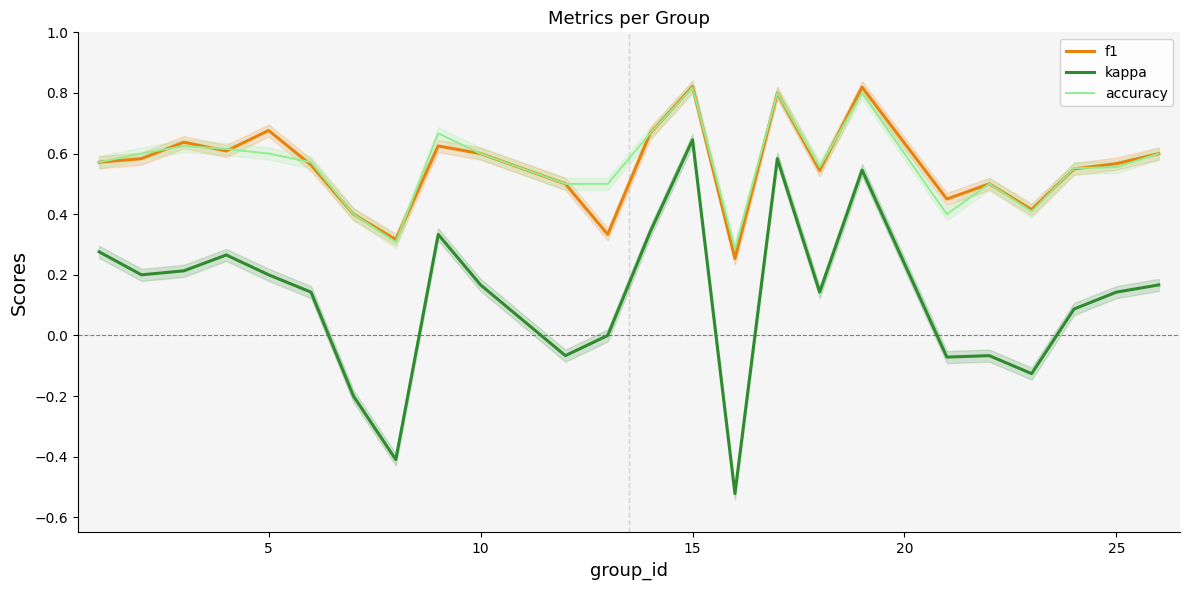

True or false: f1 and kappa cross at least once.

False